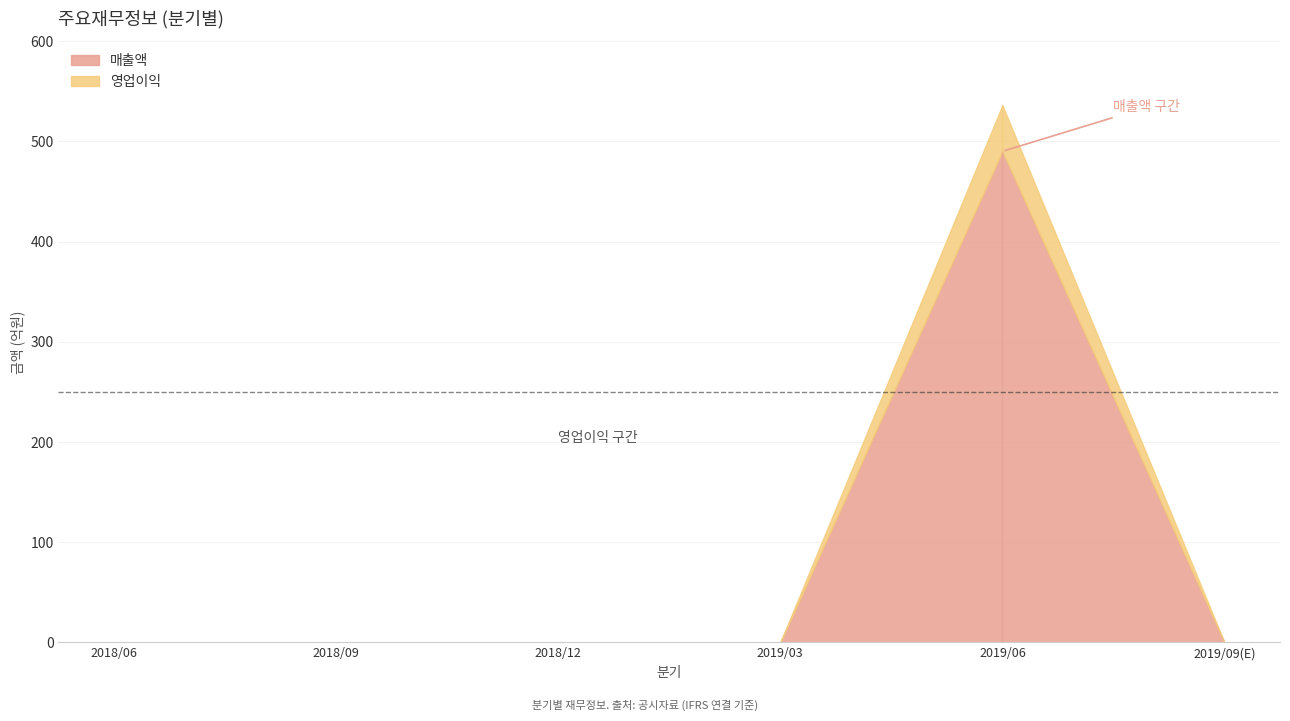

True or false: 매출액 and 영업이익 intersect in this chart.

False